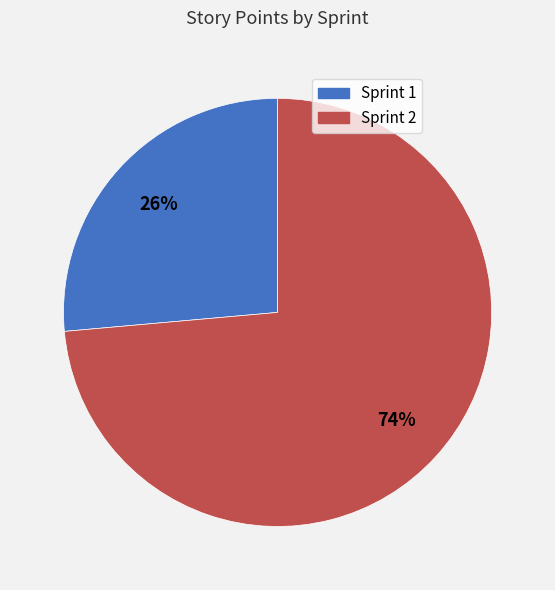

Is there a majority slice in this chart?

Yes